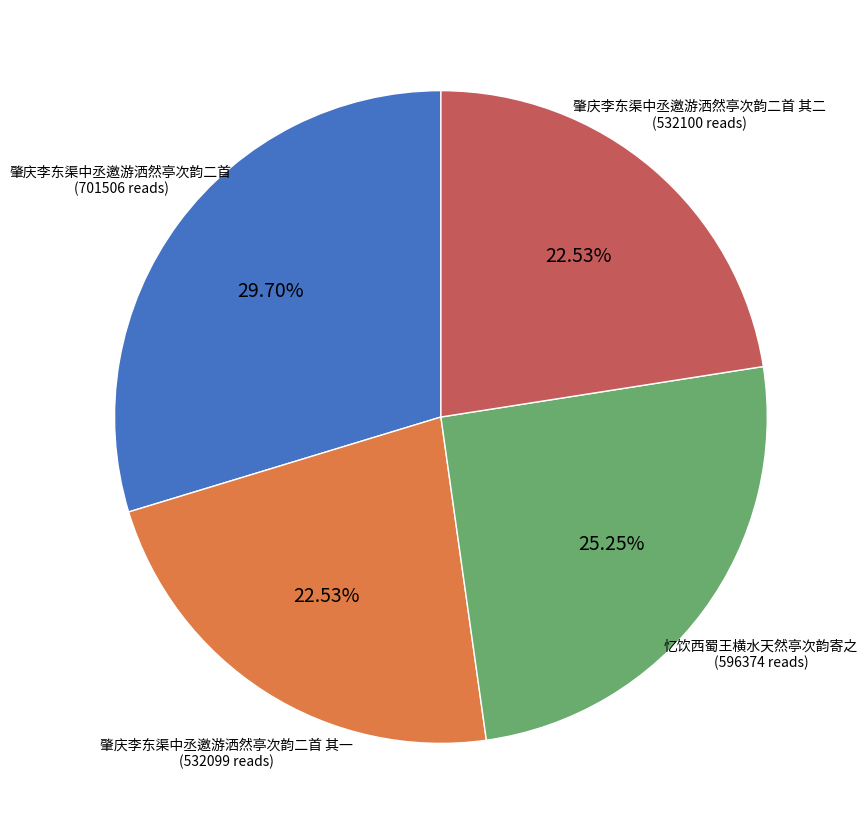

Does any single category account for the majority?

No